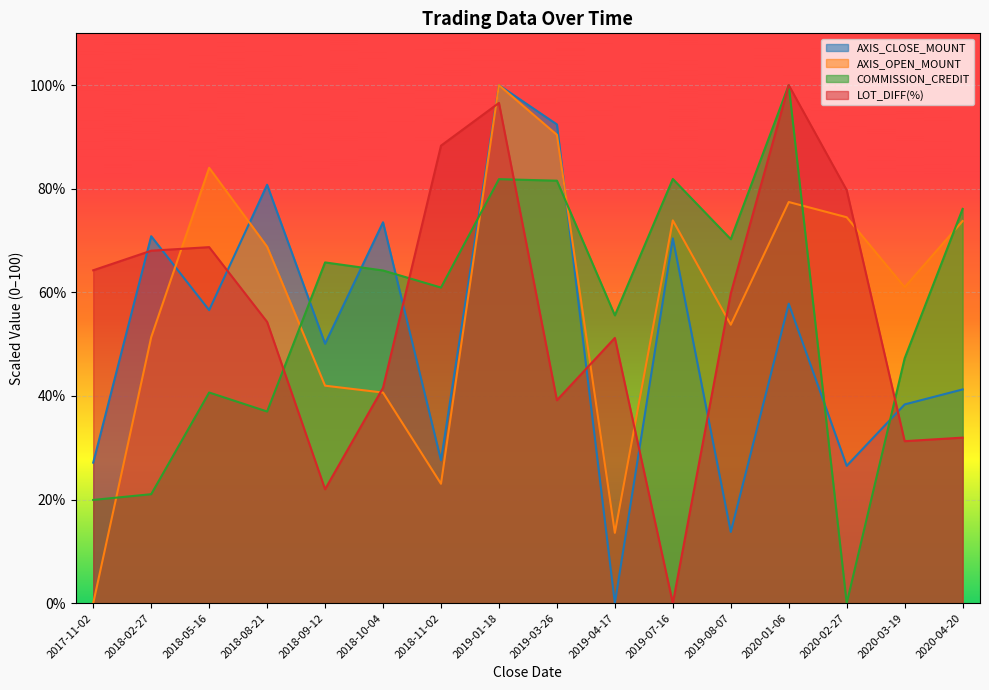

Is the value of AXIS_OPEN_MOUNT at 2018-02-27 greater than the value of LOT_DIFF(%) at 2020-04-20?

Yes